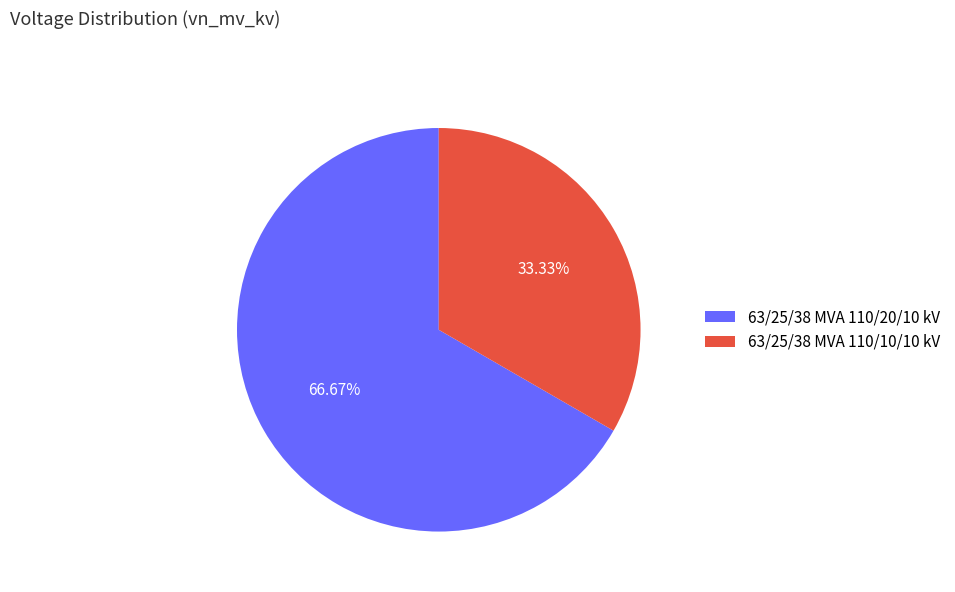

What percentage is NOT represented by 63/25/38 MVA 110/20/10 kV?

33.3%